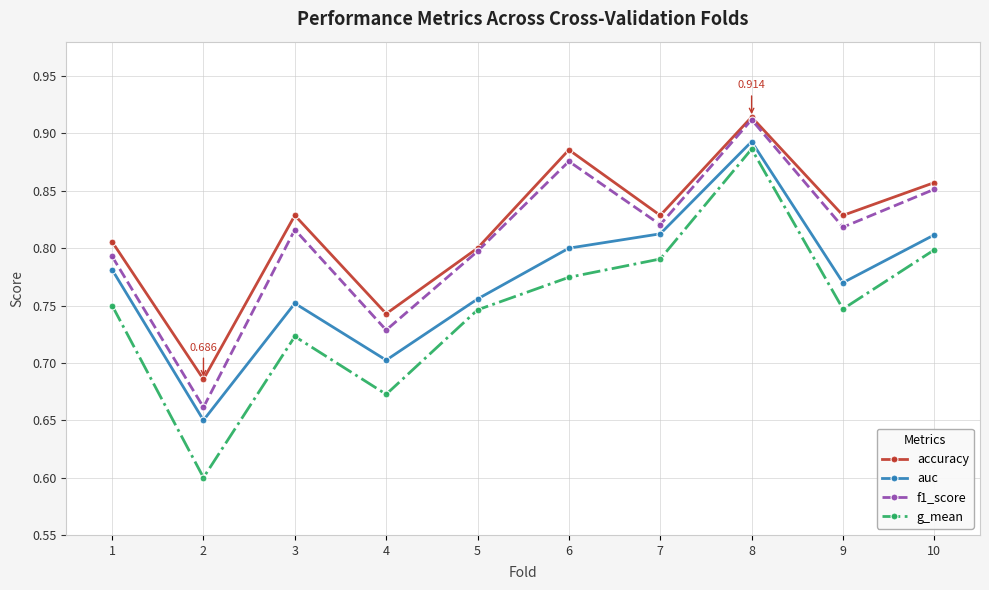

Which series has the largest total across all categories?

accuracy